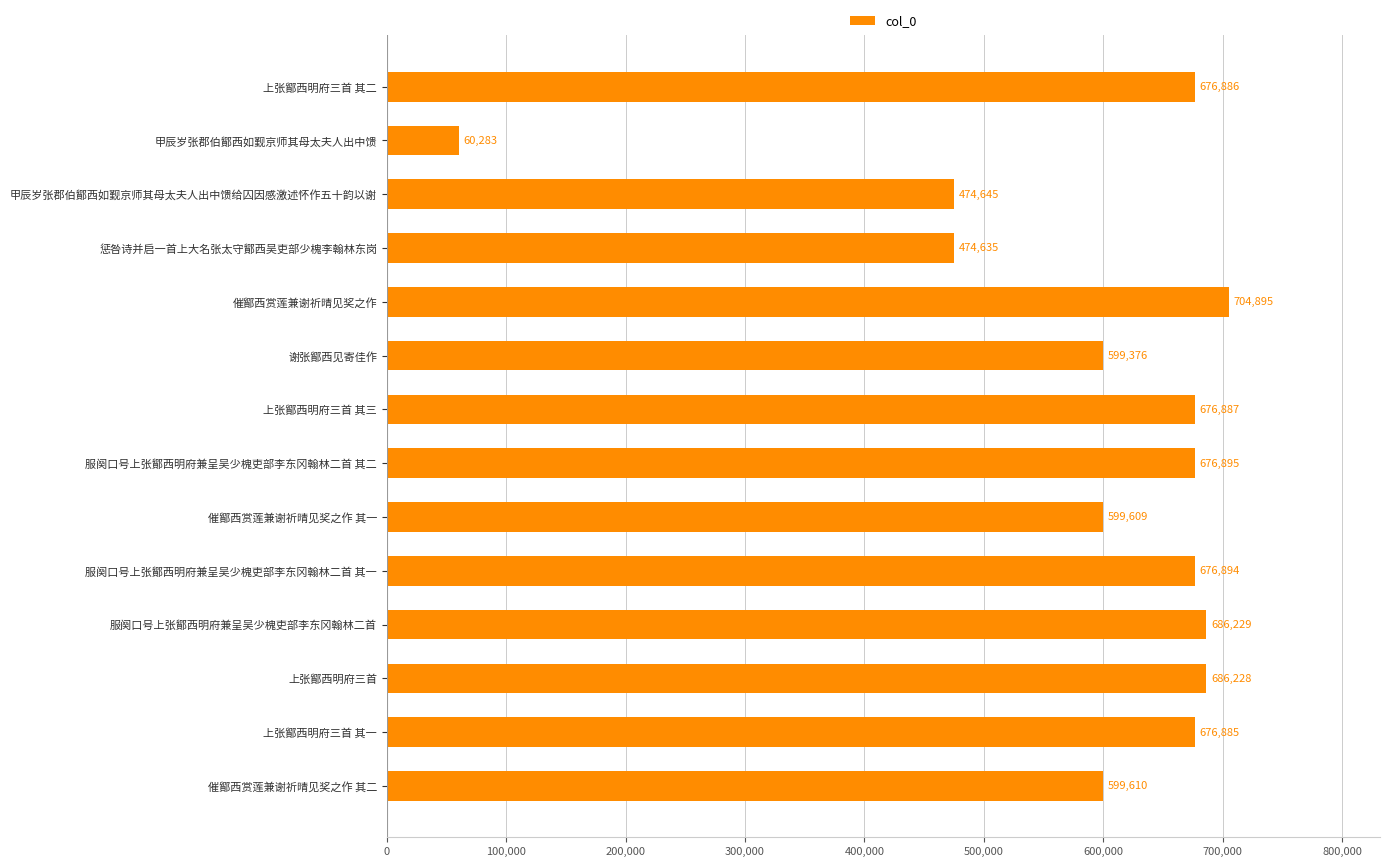

What is the label of the 7th bar from the top?

上张鄮西明府三首 其三